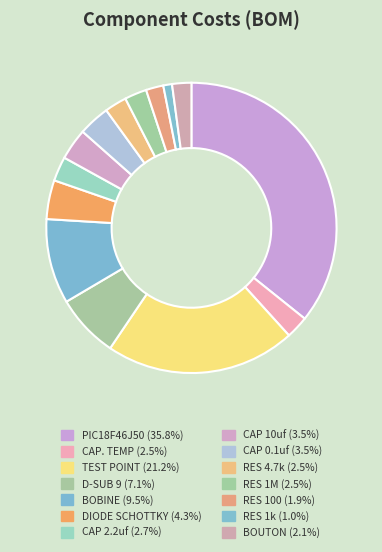

Do CAP. TEMP and RES 4.7k together represent more than half of the pie?

No